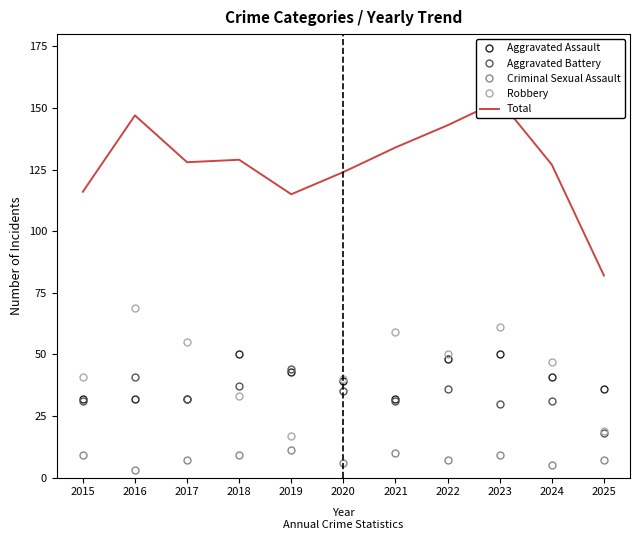

How many interior local peaks does the Total series have?

3